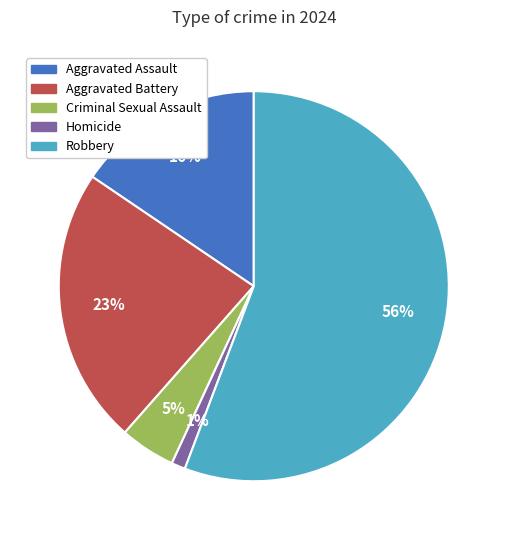

To the nearest percent, what is the average slice percentage?

20%